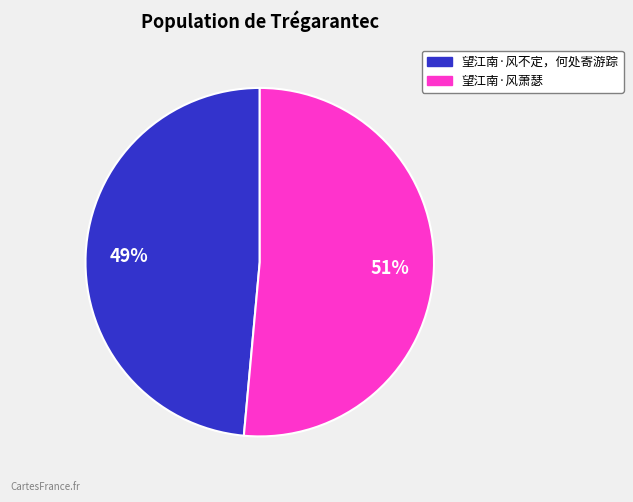

How many slices are in this pie chart?

2